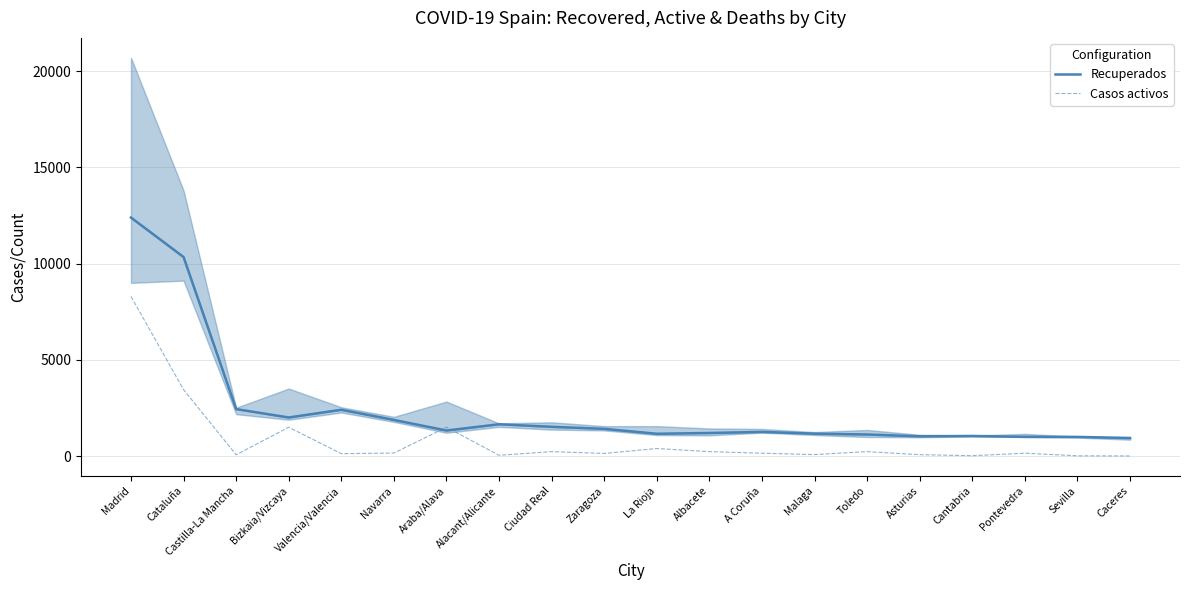

What is the difference between the maximum and minimum values in the Casos activos series?

8290